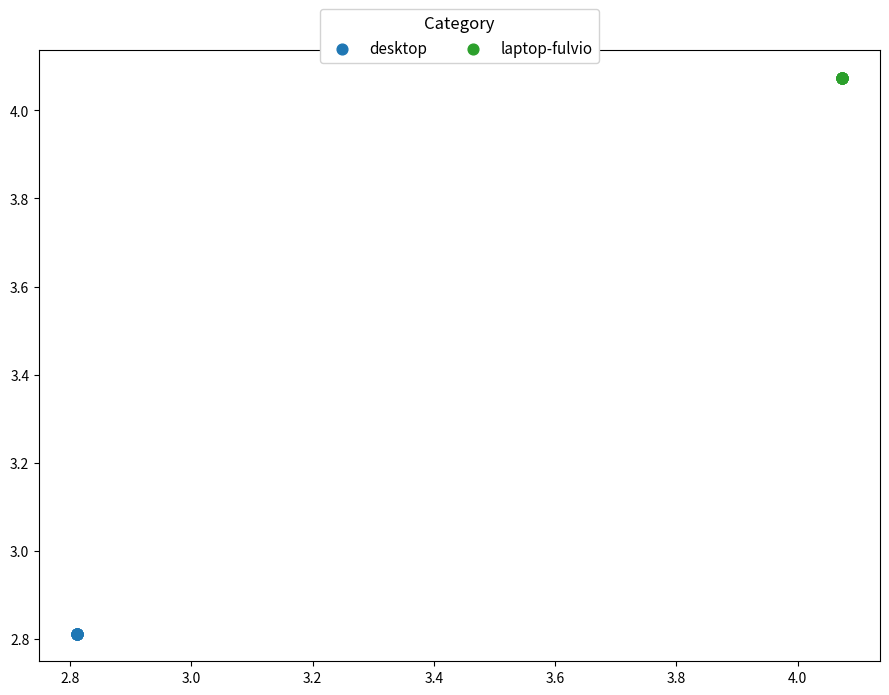

Which series contains the highest Y value?

laptop-fulvio